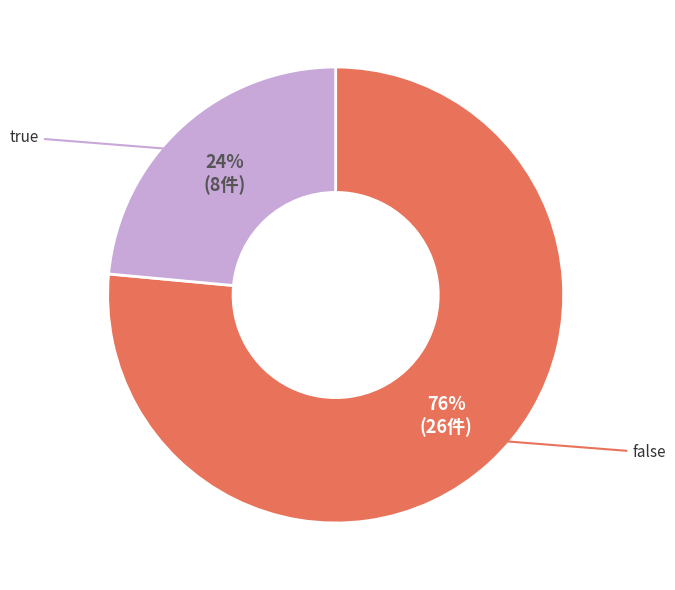

Does true account for over 50% of the chart?

No